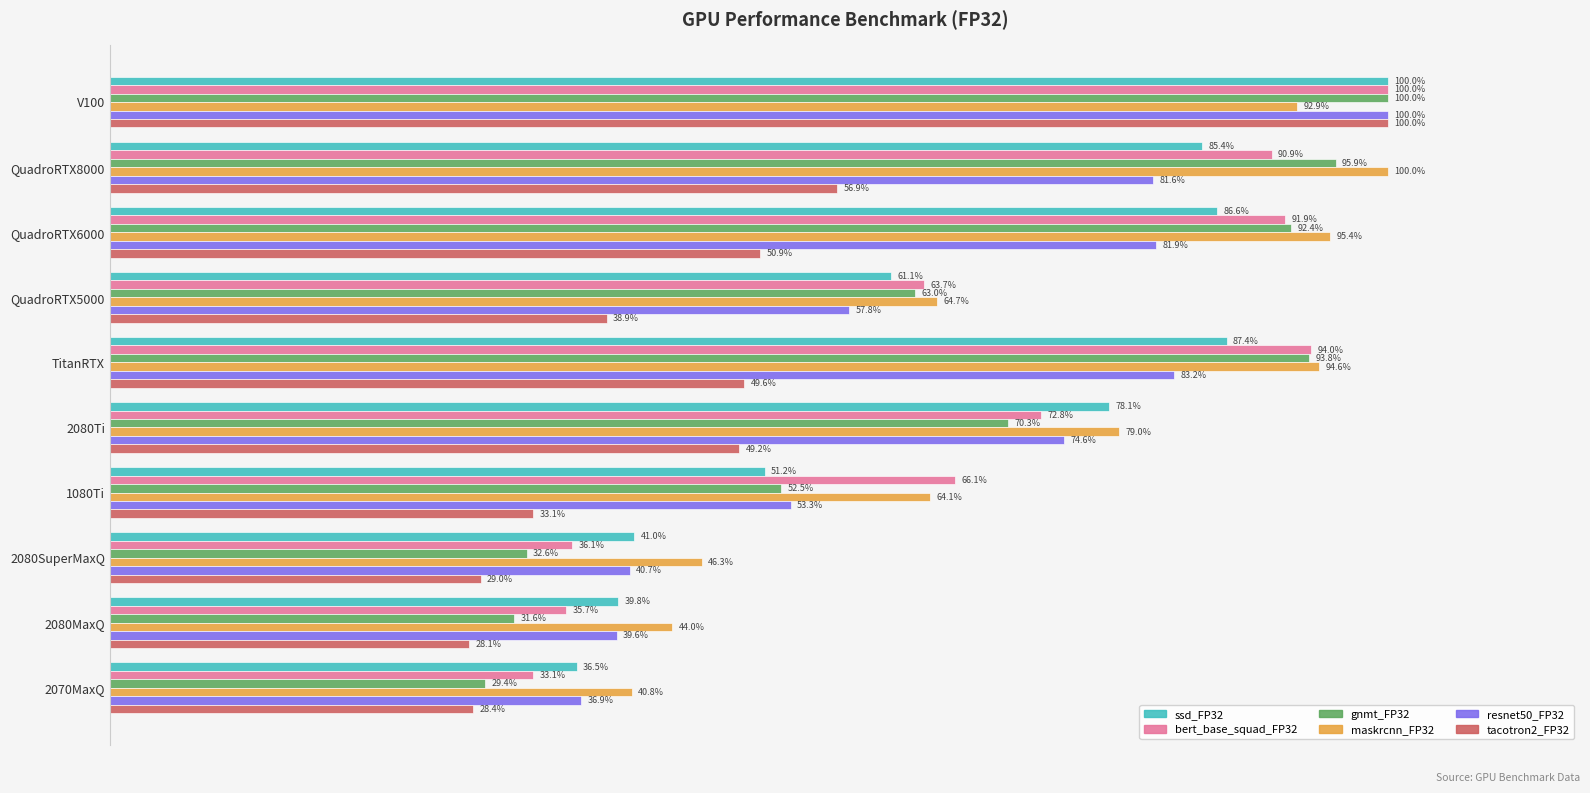

Which series changed the most between QuadroRTX6000 and 2070MaxQ?

gnmt_FP32